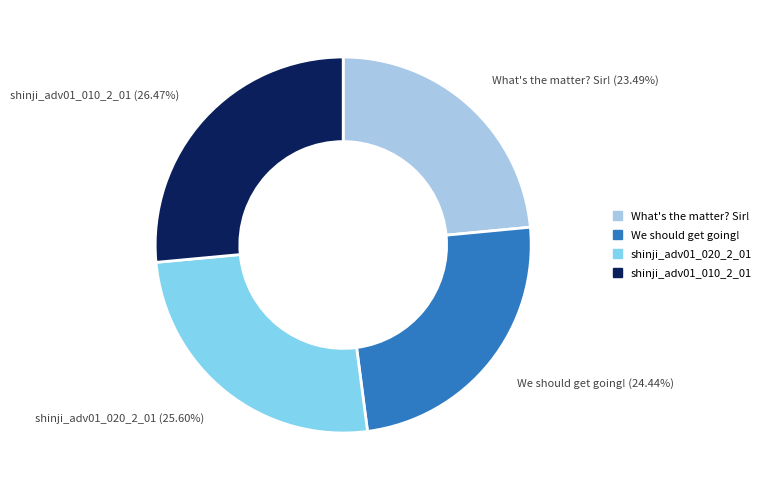

What is the largest slice in the pie chart?

shinji_adv01_010_2_01